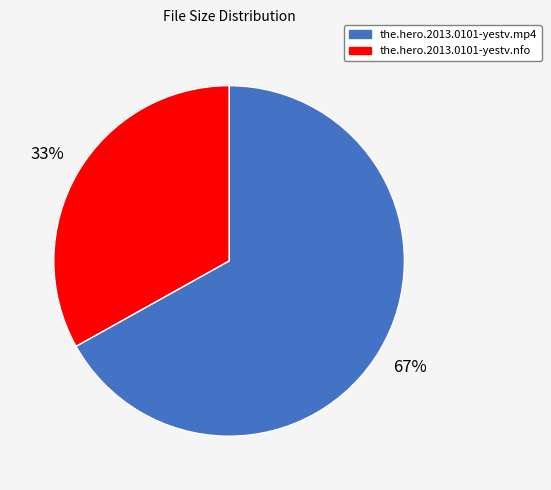

Count the number of slices in the pie.

2